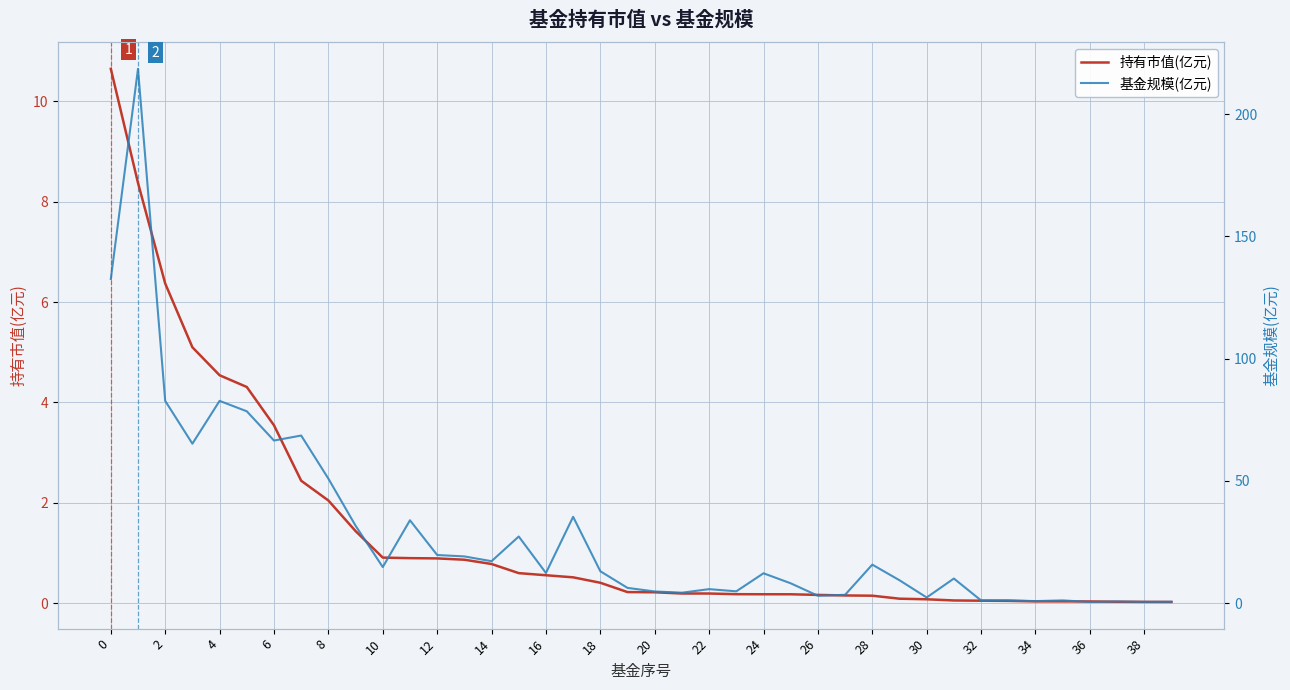

True or false: 持有市值(亿元) and 基金规模(亿元) cross at least once.

False